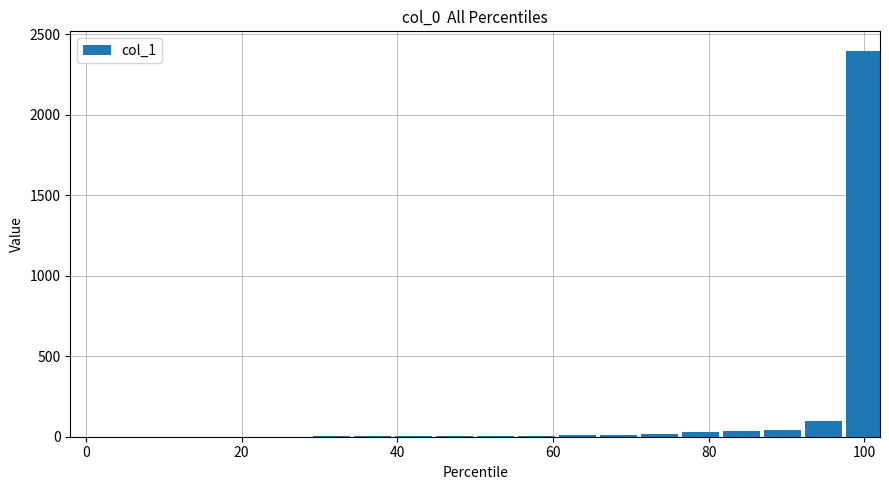

What is the sum of all values?

2653